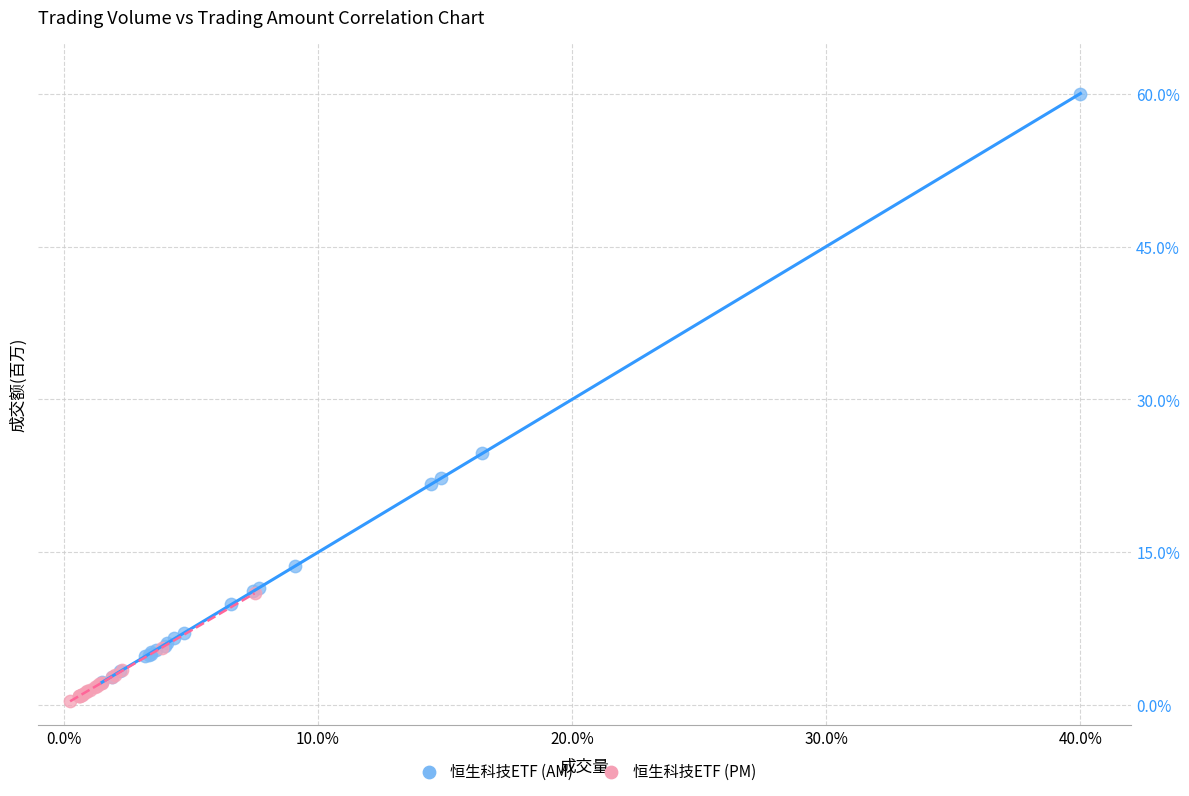

Which series contains the highest Y value?

恒生科技ETF (AM)